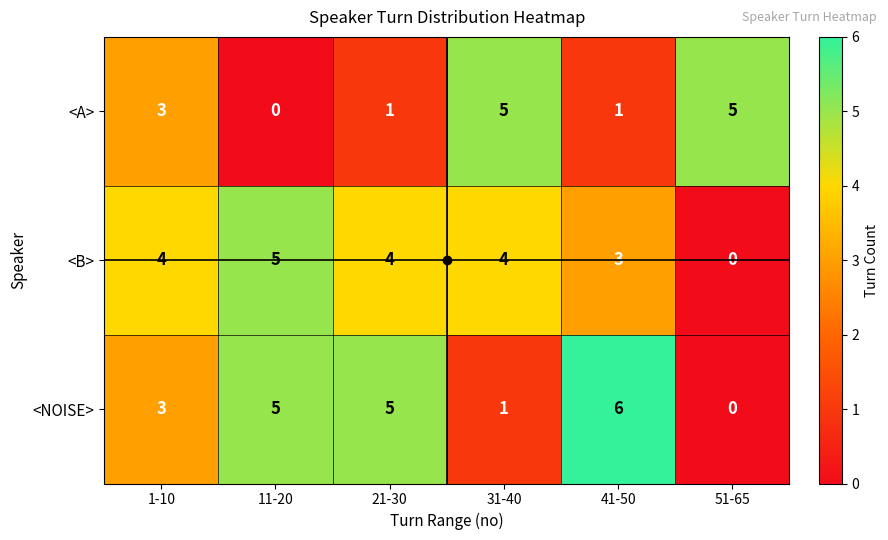

How many <NOISE> values are between 1 and 5?

4